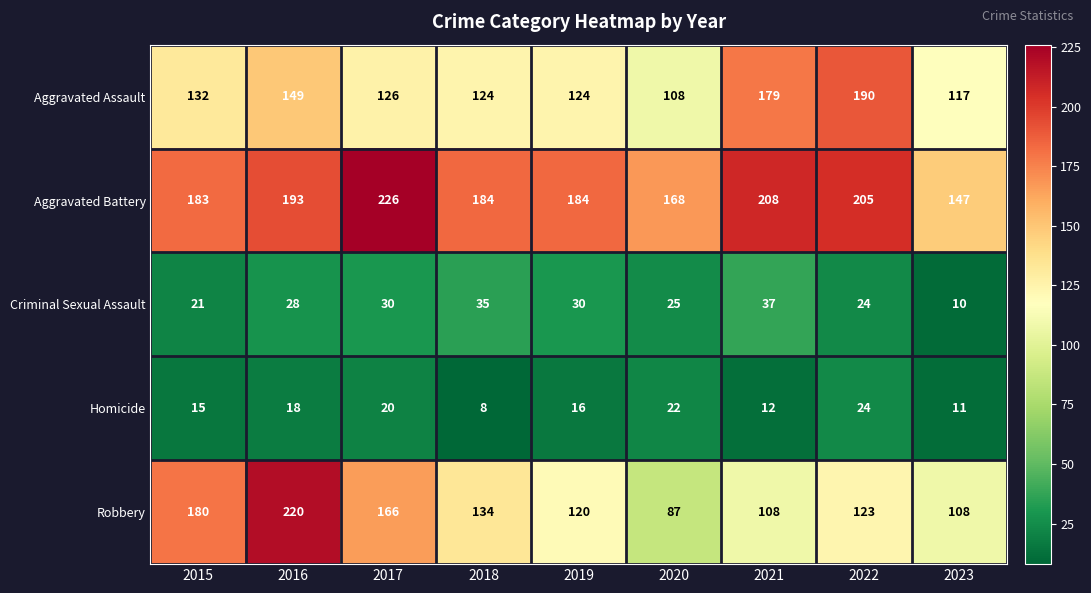

How many categories are shown in the chart?

9